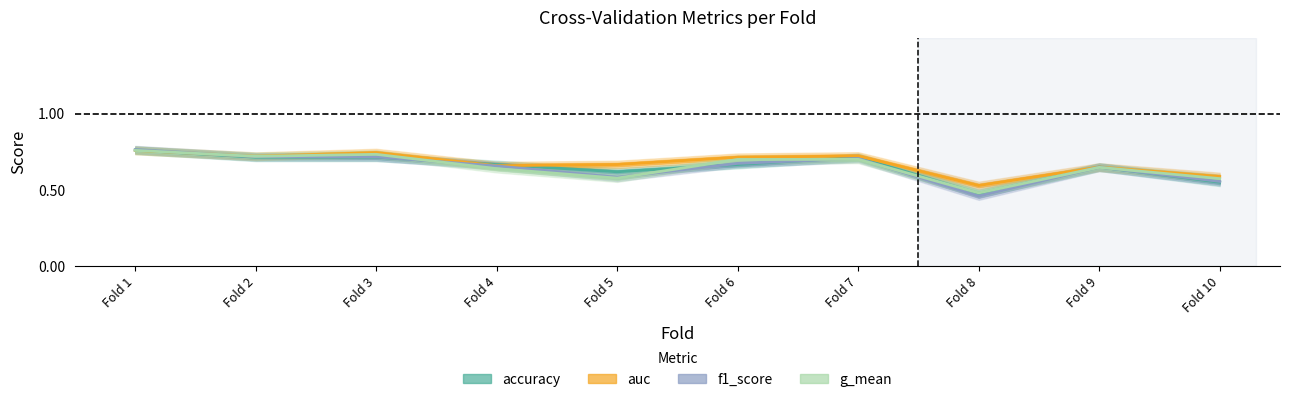

Reading left to right, list all the values displayed in this chart.

accuracy: 0.8	0.7	0.7	0.7	0.6	0.7	0.7	0.5	0.7	0.6
auc: 0.8	0.7	0.7	0.7	0.7	0.7	0.7	0.5	0.6	0.6
f1_score: 0.8	0.7	0.7	0.7	0.6	0.7	0.7	0.5	0.6	0.6
g_mean: 0.8	0.7	0.7	0.6	0.6	0.7	0.7	0.5	0.6	0.6